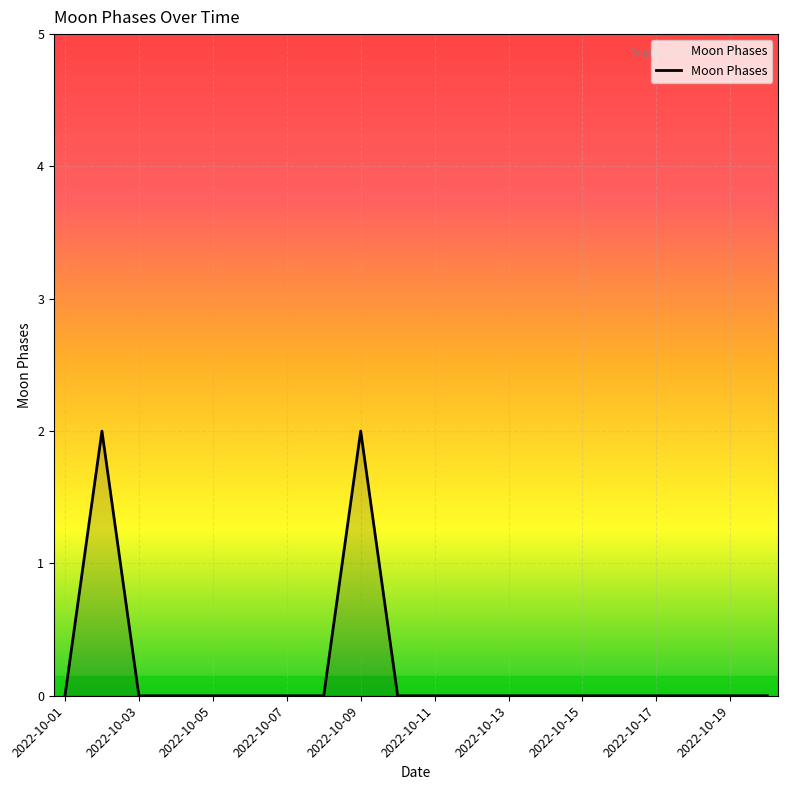

Reading left to right, transcribe all the data shown in this chart.

0	2	0	0	0	0	0	0	2	0	0	0	0	0	0	0	0	0	0	0